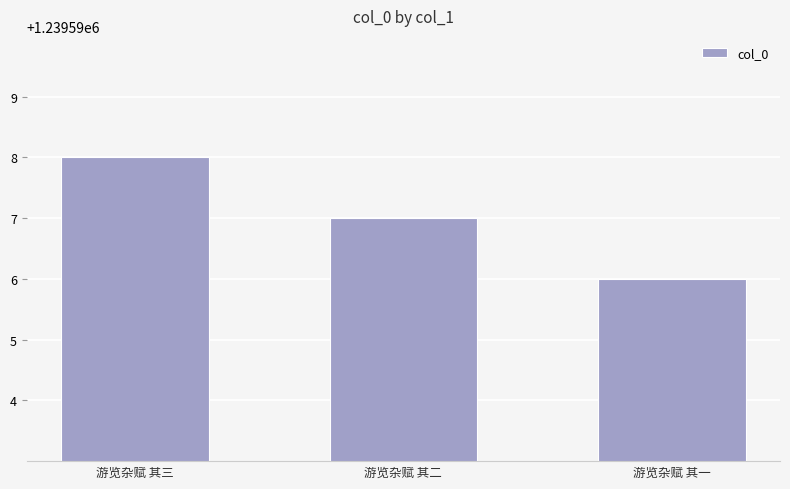

Are the bars horizontal?

No